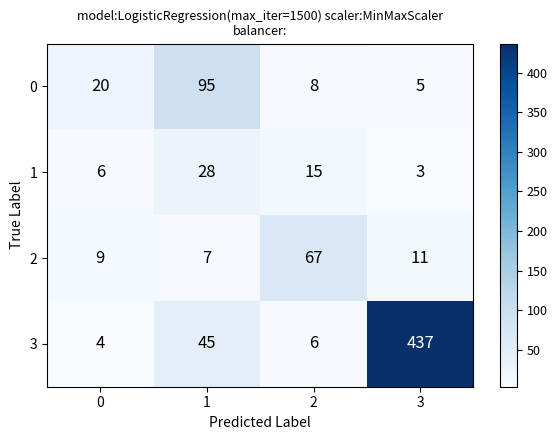

What is the maximum value for 0?

95